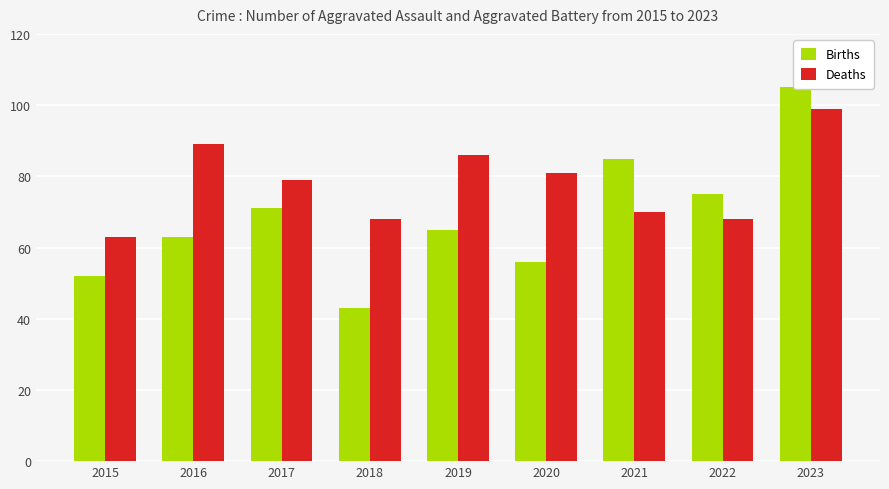

What is the sum of all Births values?

615